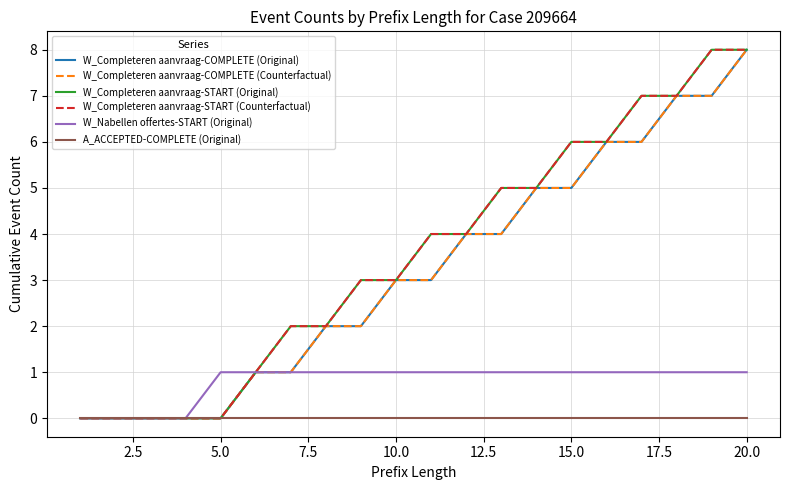

Which series has the largest total across all categories?

W_Completeren aanvraag-START (Original)